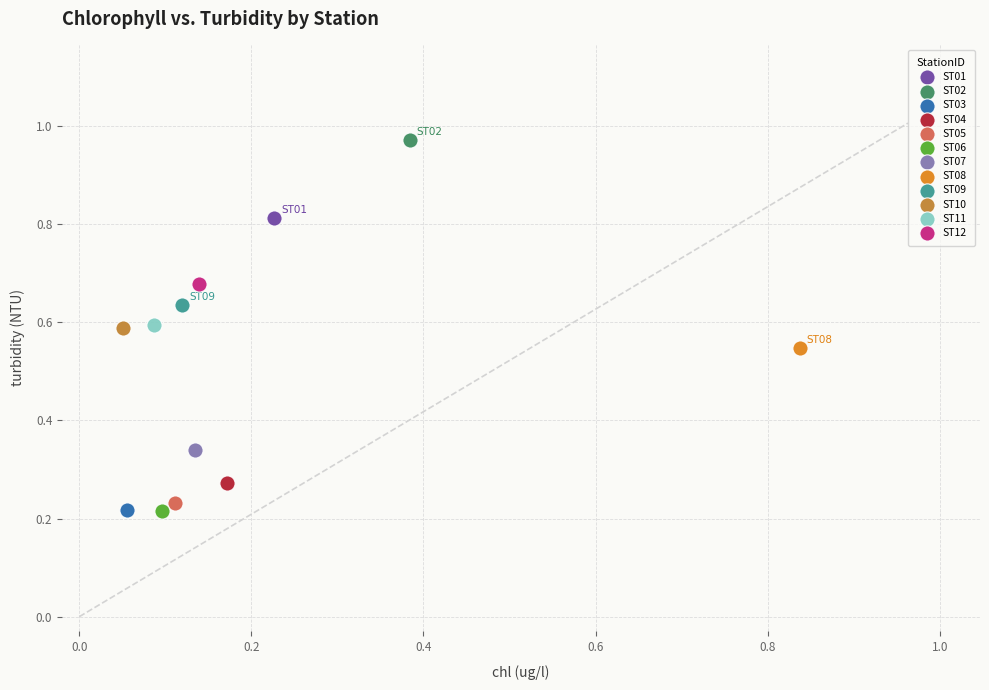

What are all the series names shown in the legend?

ST01, ST02, ST03, ST04, ST05, ST06, ST07, ST08, ST09, ST10, ST11, ST12